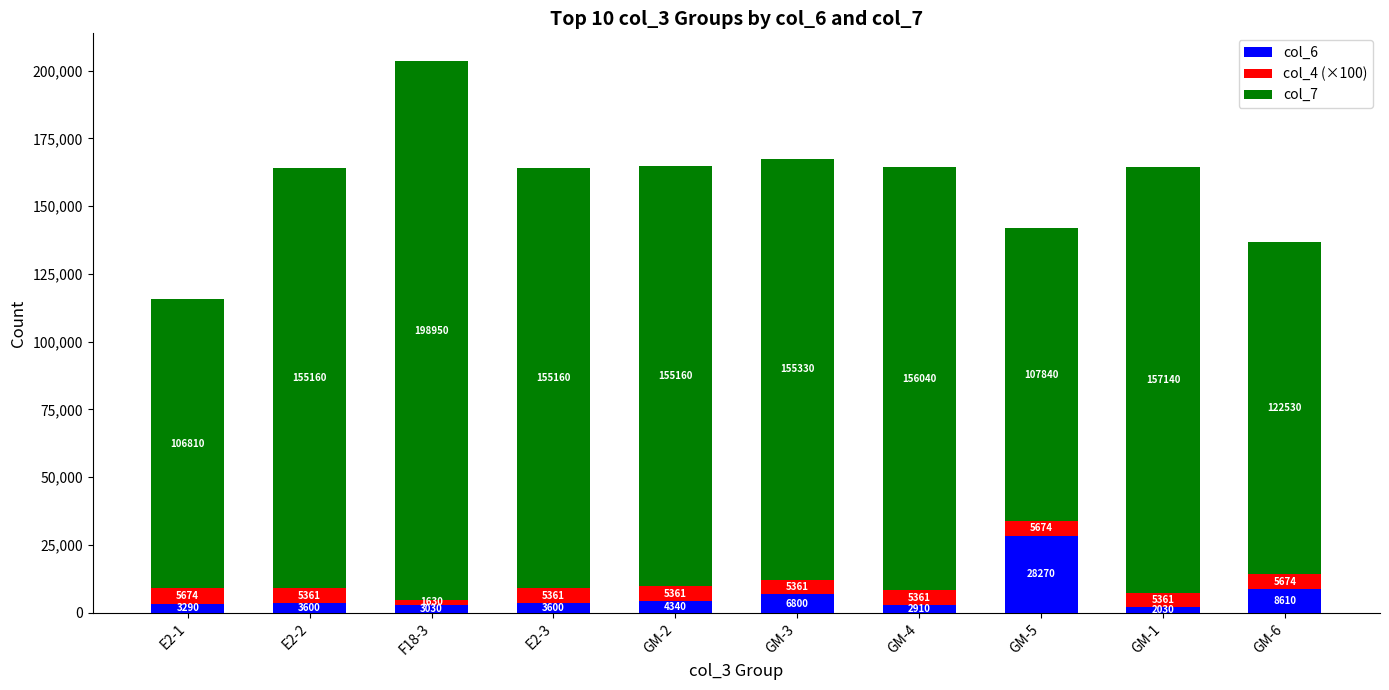

What is the sum of the col_6 values at GM-4 and GM-2?

7250